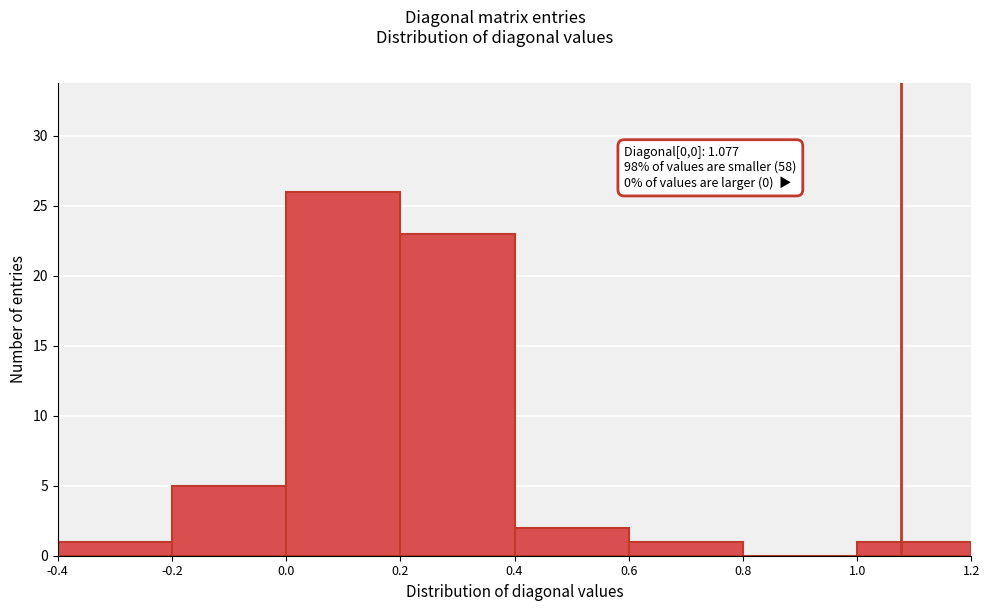

Over which range of the x-axis is the bar tallest?

0.0 to 0.2